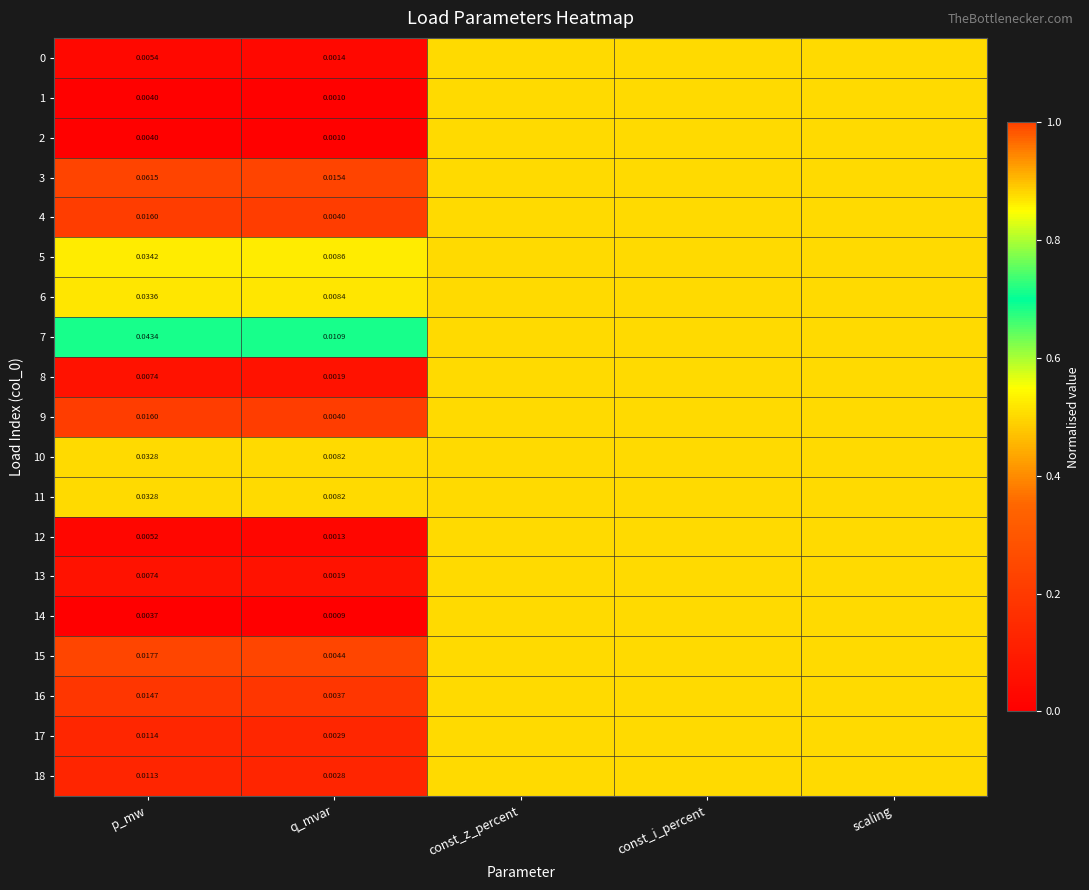

Is the value of 7 at q_mvar greater than the value of 16 at q_mvar?

Yes